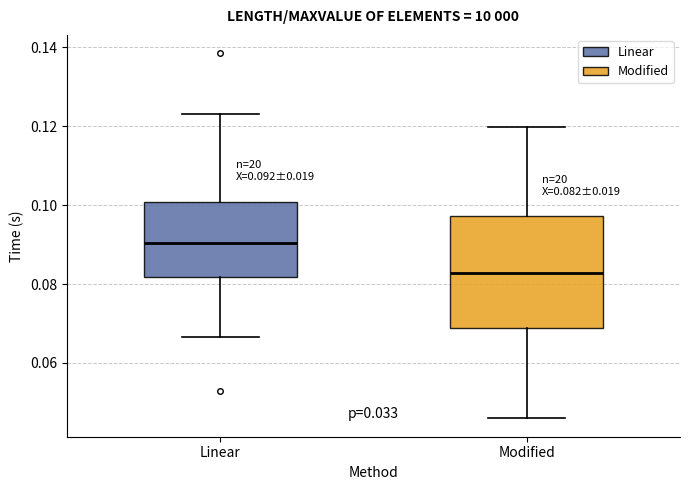

Which box is the tallest, from its lower edge to its upper edge?

Modified